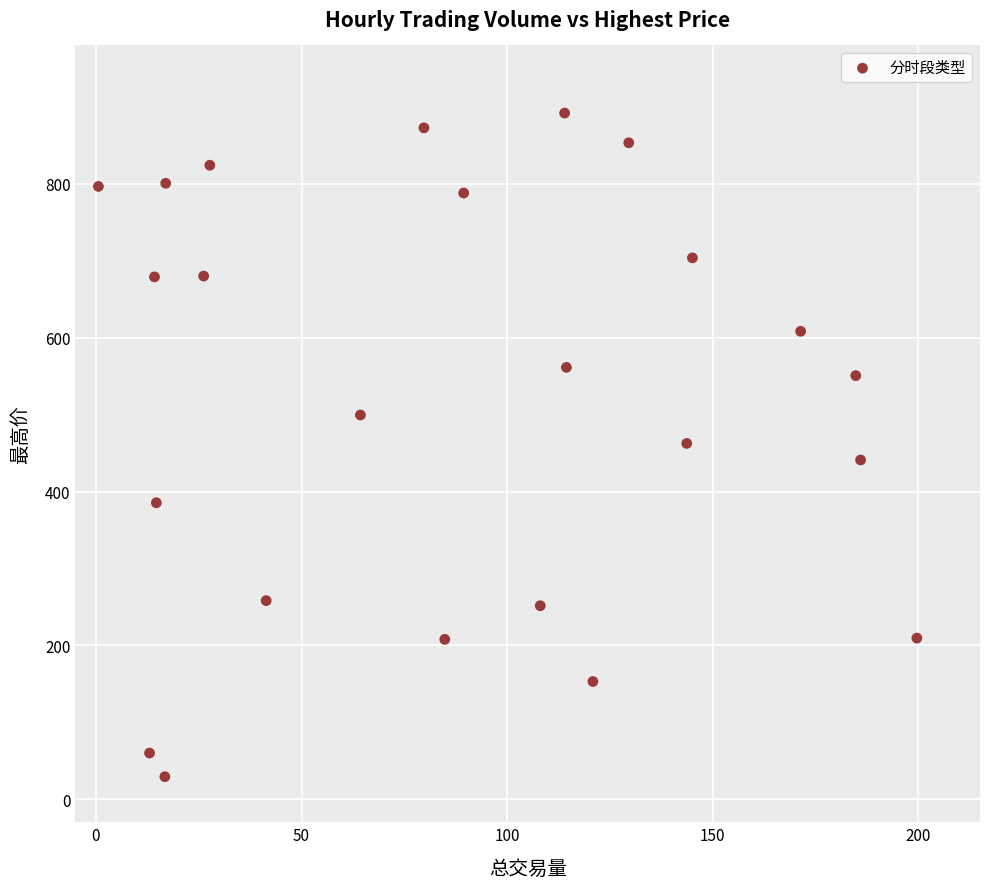

What is the range of X values (max minus min)?

199.1